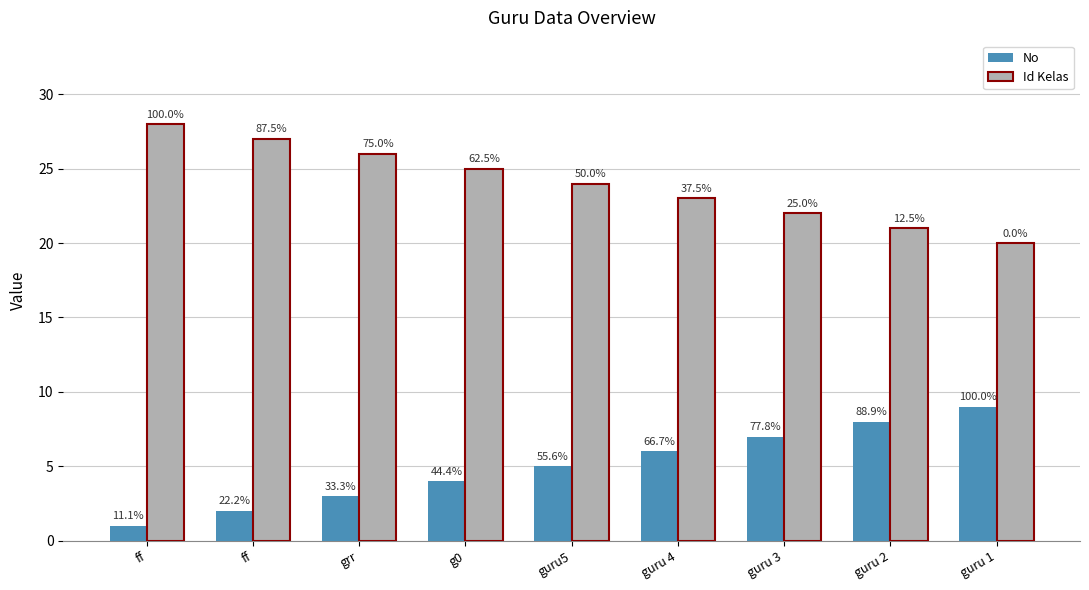

What is the value of the No bar at the 5th from the left?

5